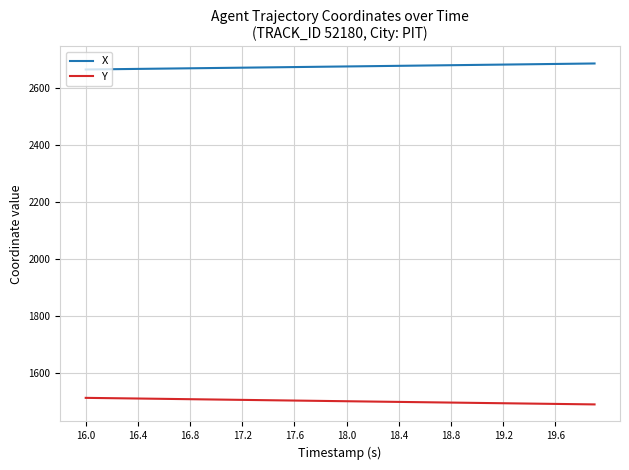

Which series has the largest total across all categories?

X